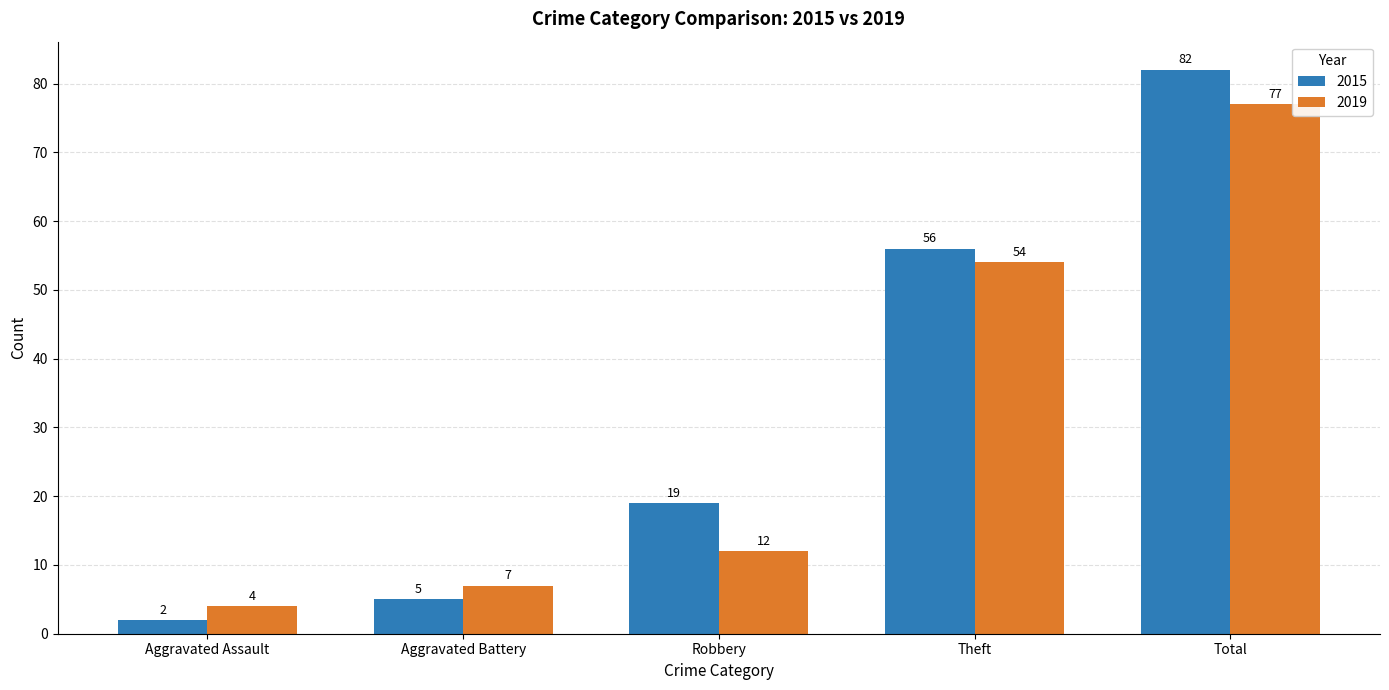

What is the sum of all 2019 values?

154